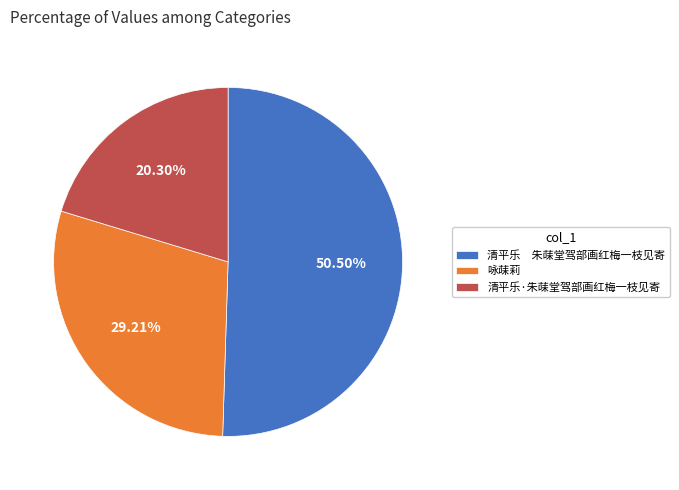

What percentage is the 清平乐·朱菋堂驾部画红梅一枝见寄 slice, to the nearest percent?

20%